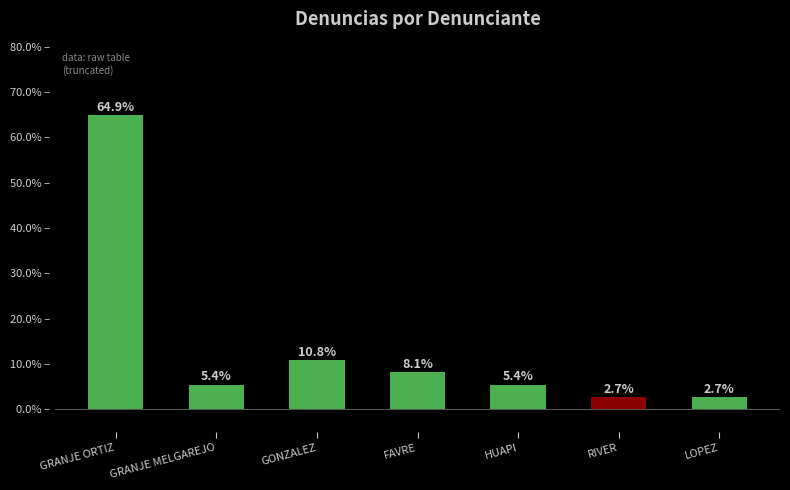

What is the maximum value shown in the chart?

64.9